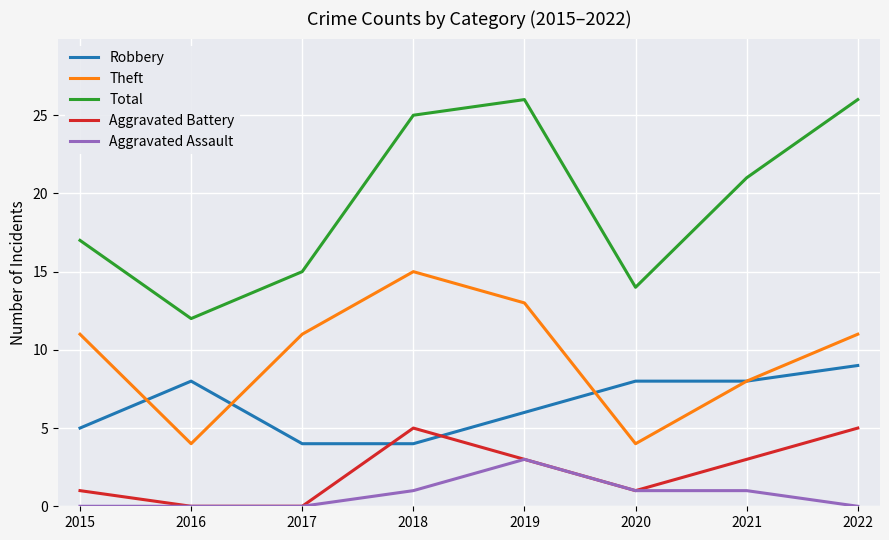

What is the average value of the Total series?

20